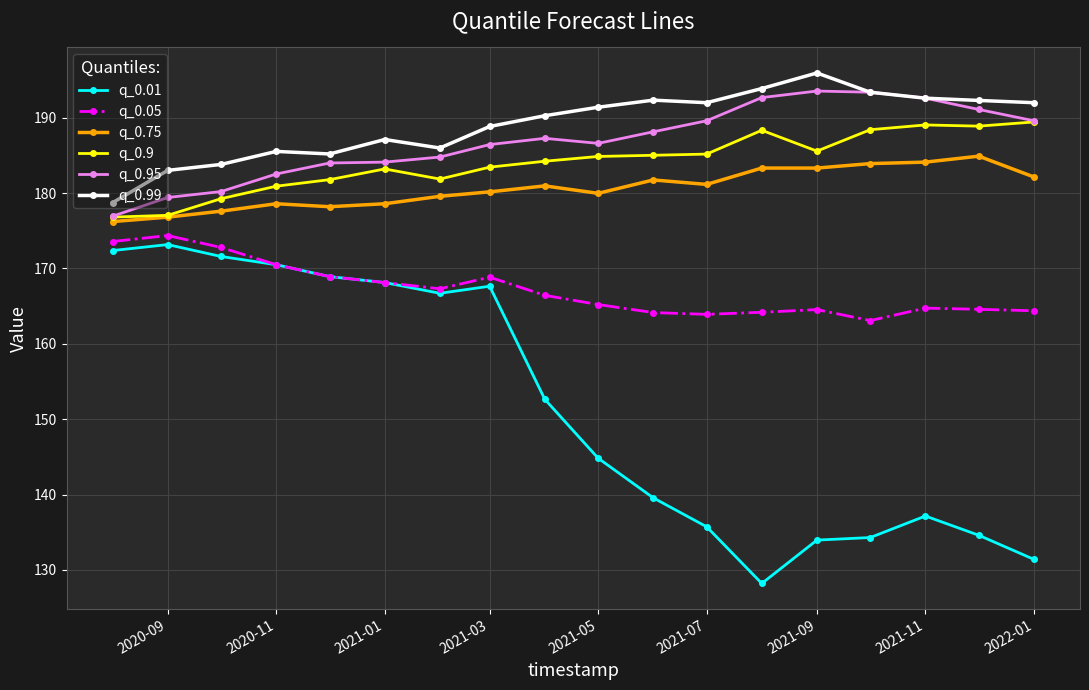

True or false: q_0.75 has more than 2 interior local peaks.

True